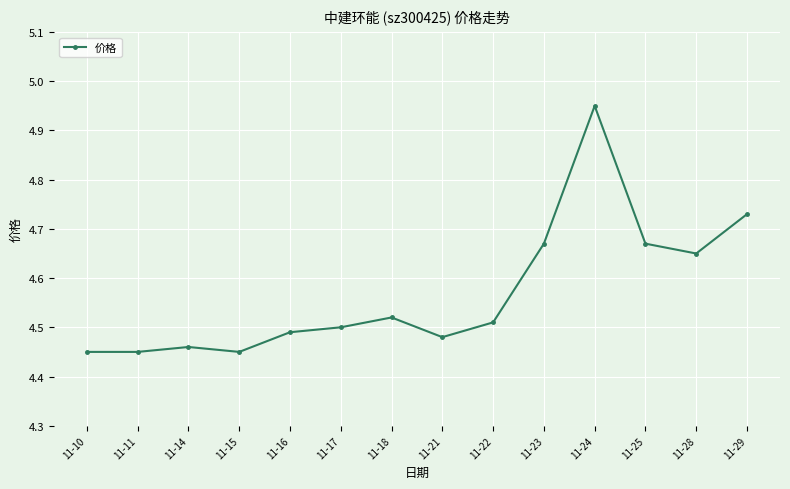

Which label corresponds to the largest value in the chart?

11-24